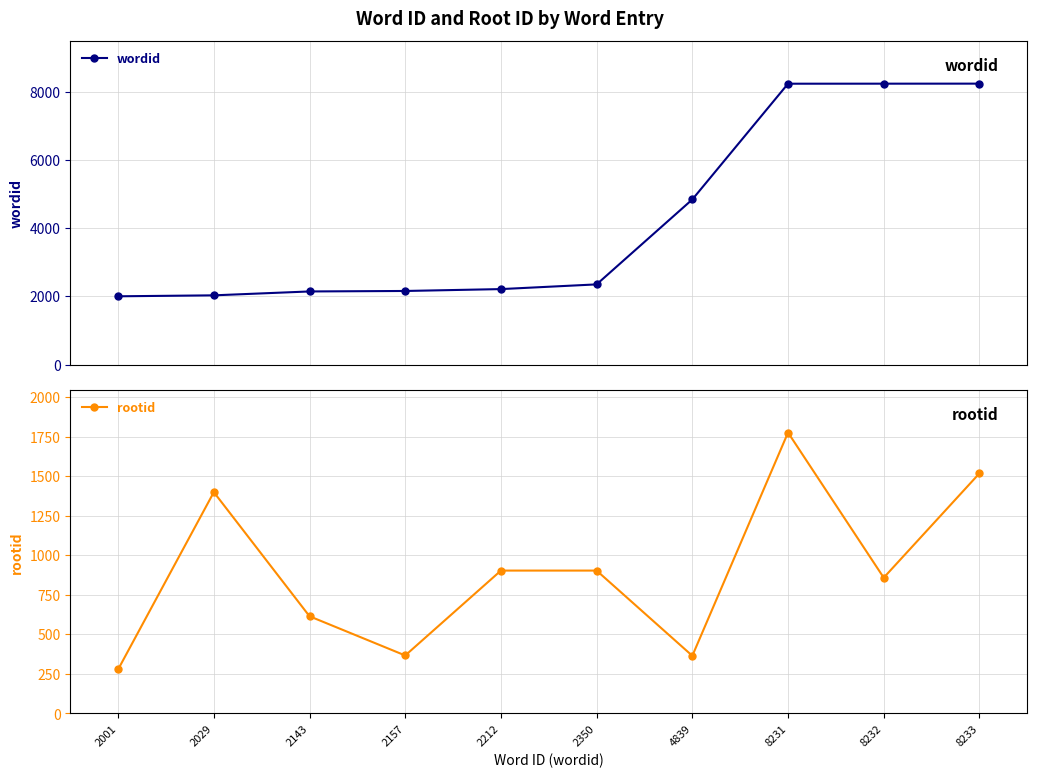

Which has a higher value, 2143 or 2350?

2350